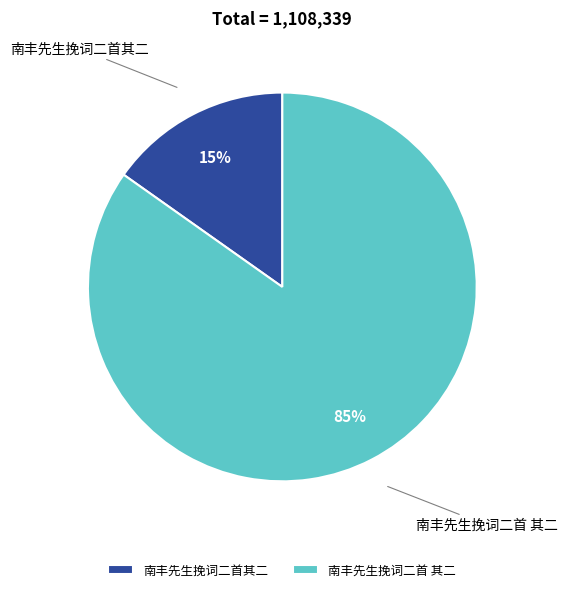

Rank the categories by value from highest to lowest.

南丰先生挽词二首 其二, 南丰先生挽词二首其二